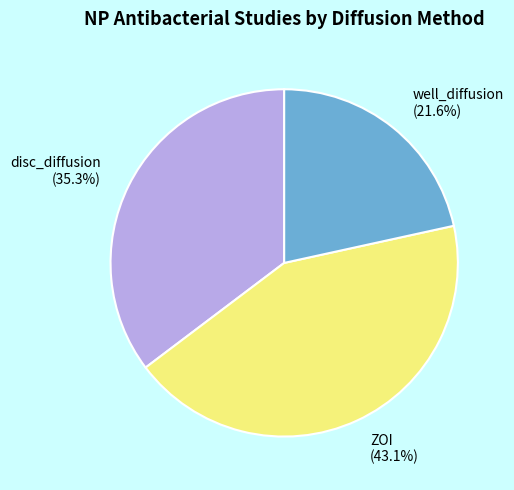

Between ZOI and disc_diffusion, which is larger?

ZOI